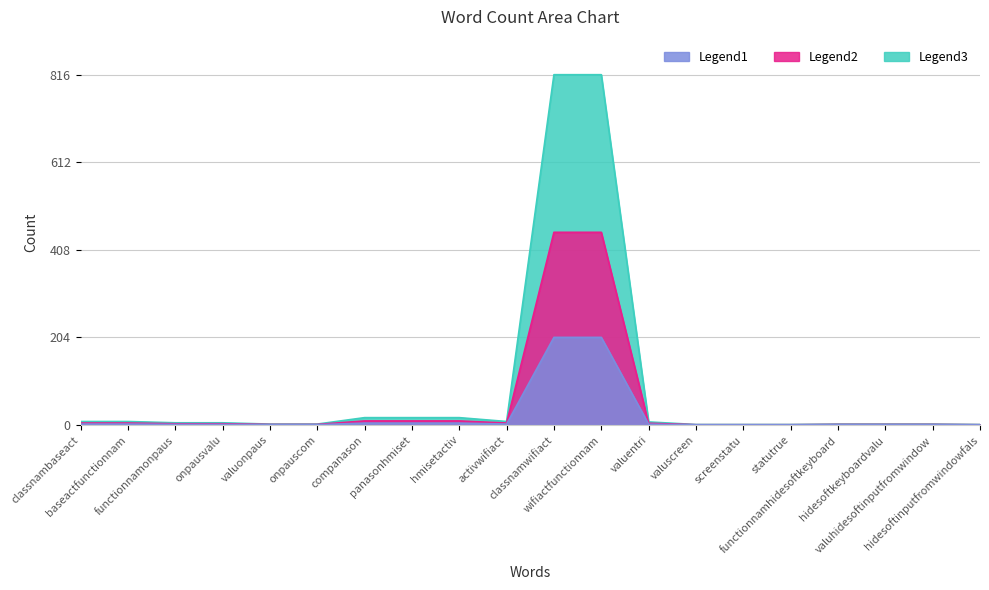

At which label does the data first exceed 5?

classnambaseact